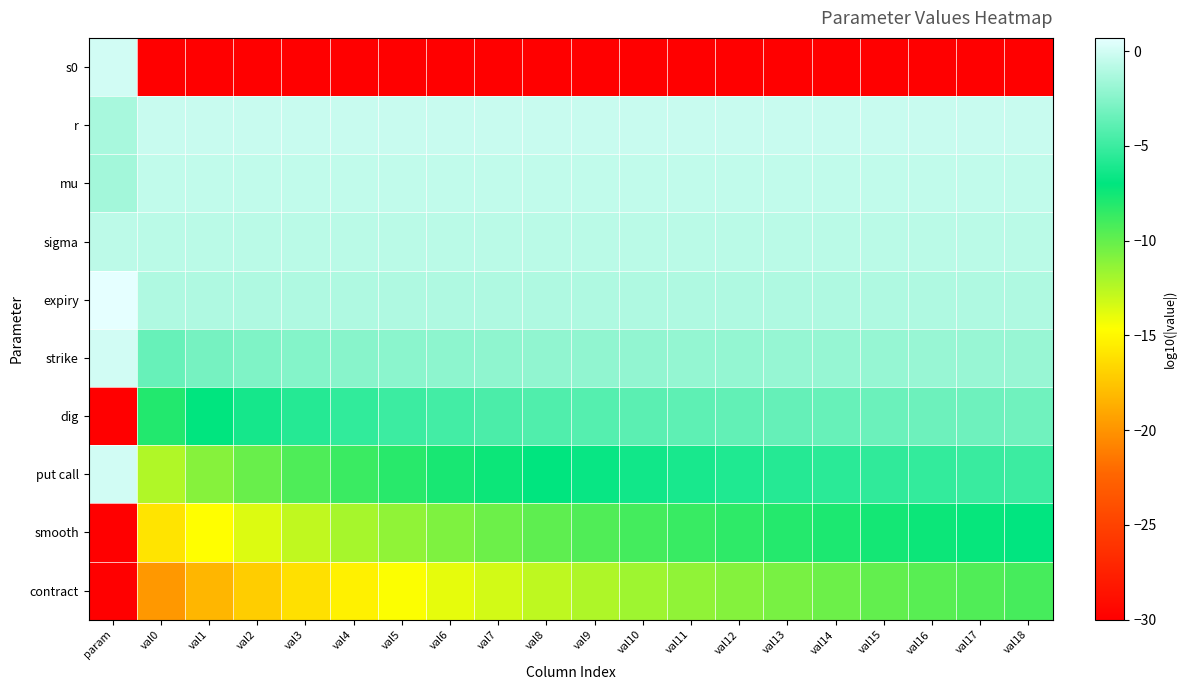

What is the smallest value displayed?

-30.0